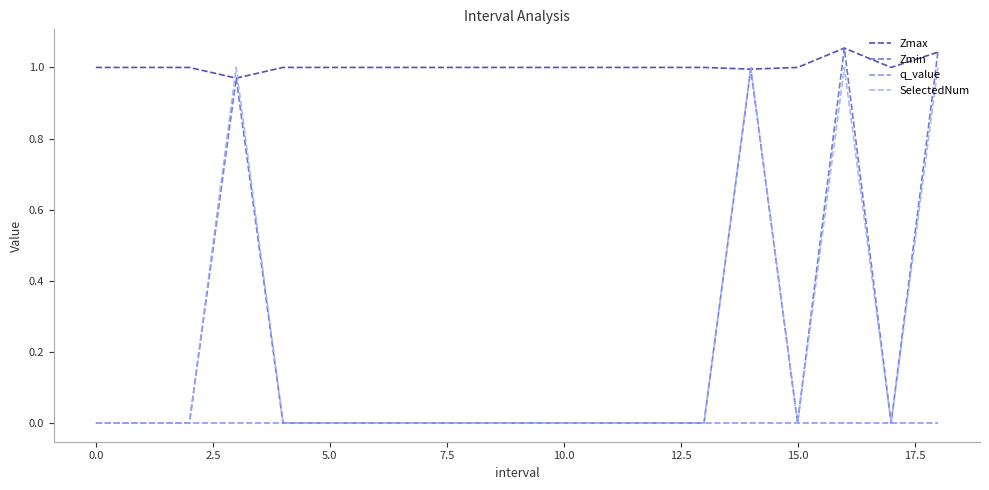

Which series has the largest range (max minus min)?

Zmin